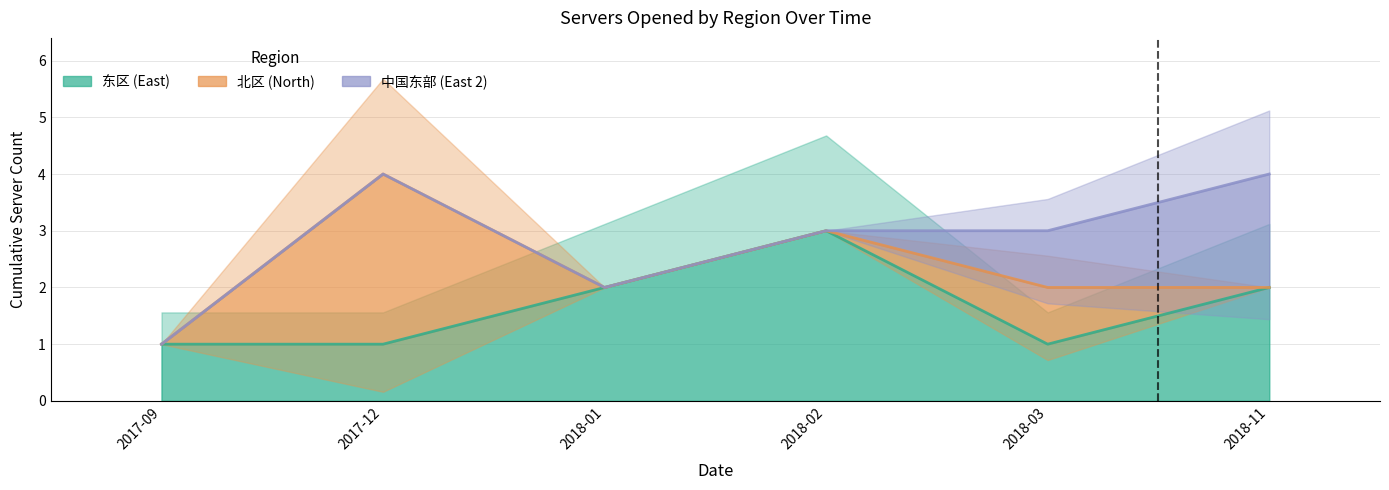

Where does the 北区 series first go above 2?

2017-12